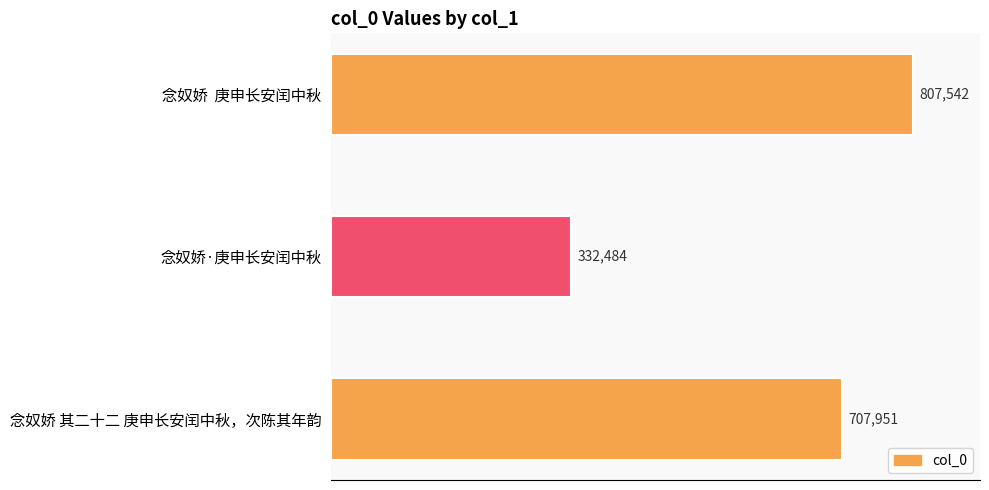

What is the smallest value displayed?

332484